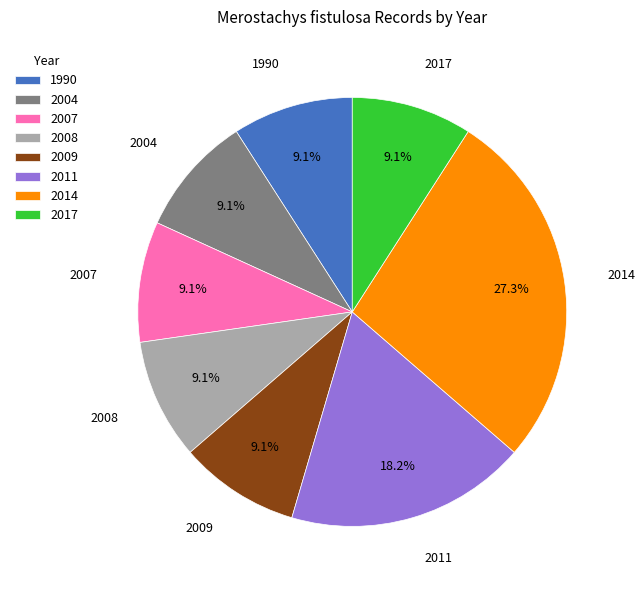

To the nearest percent, what is the combined percentage of 2017 and 2007?

18%